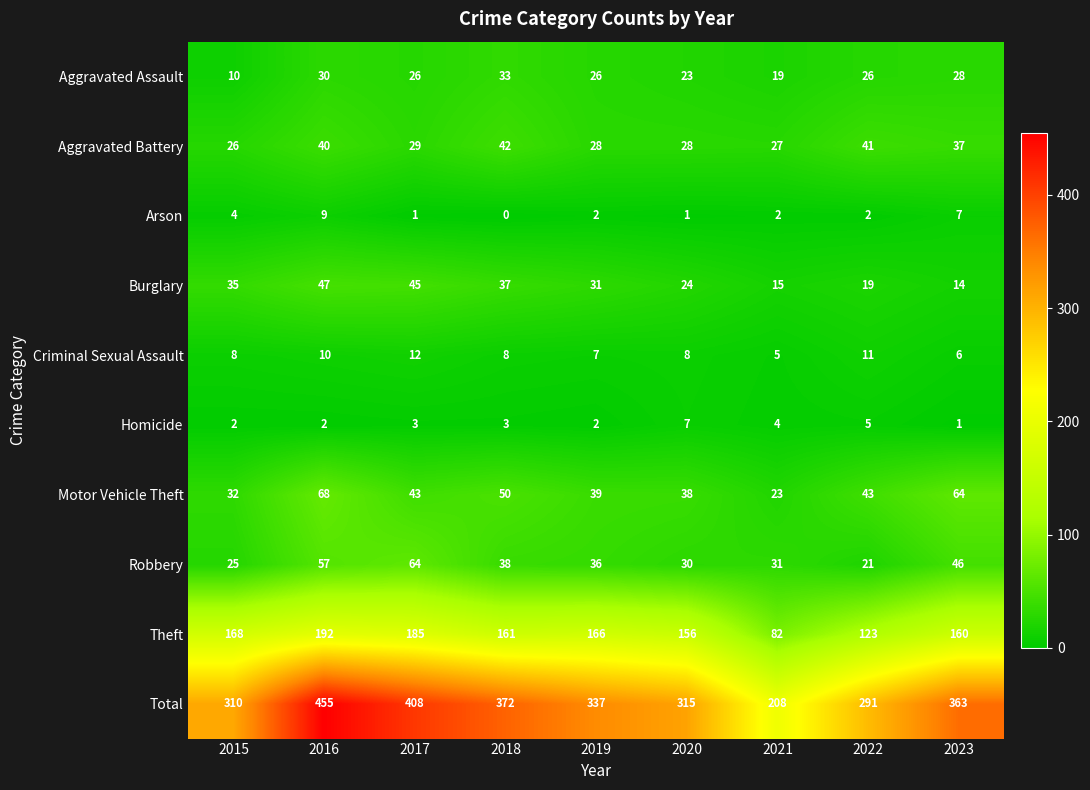

How many values in the Motor Vehicle Theft series are below 43?

4